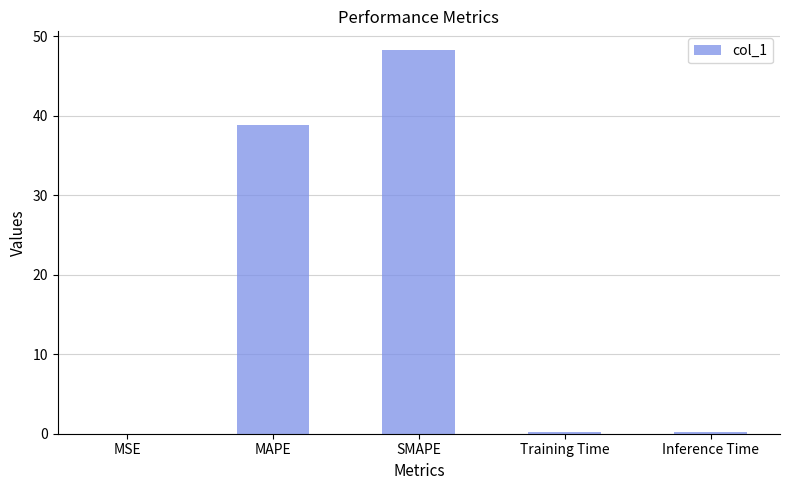

At which category does the chart reach its peak across all series?

SMAPE